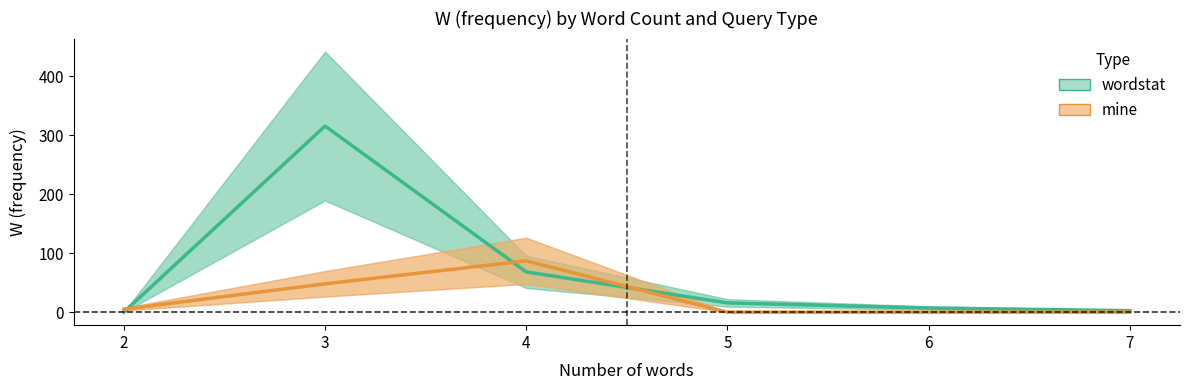

After their last crossing, which series has the higher values: mine or wordstat?

wordstat